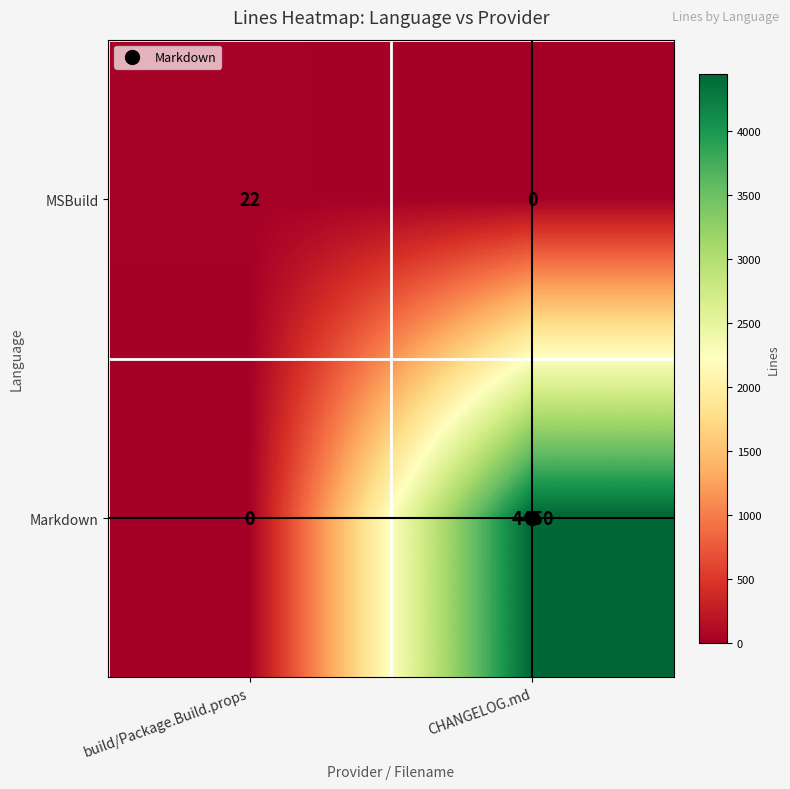

The value of Markdown at build/Package.Build.props is 0. True or false?

True